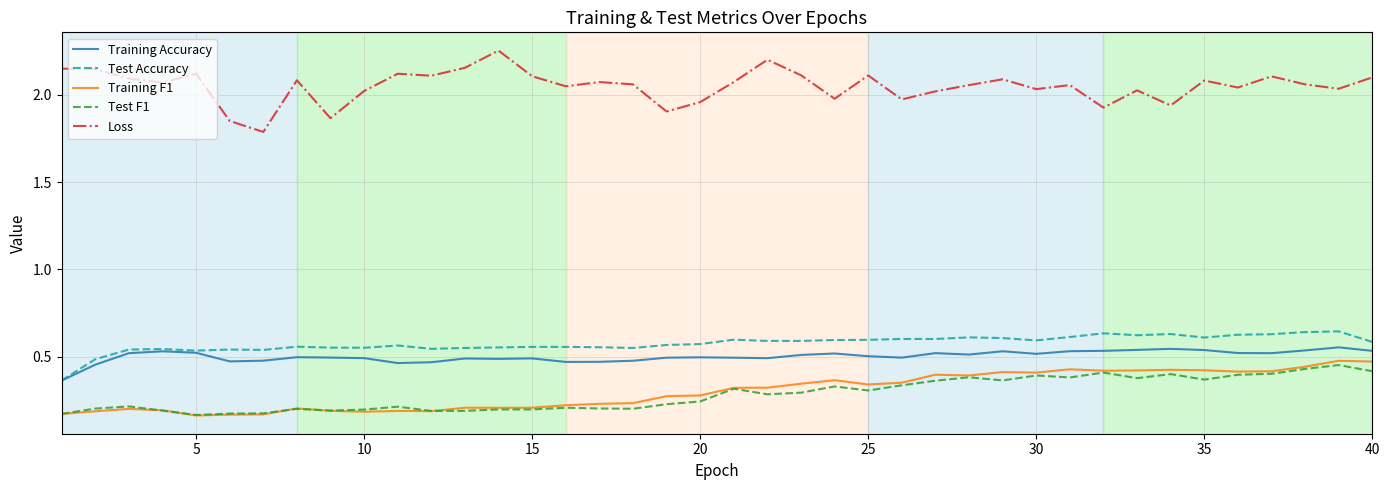

Which series has the largest total across all categories?

Loss